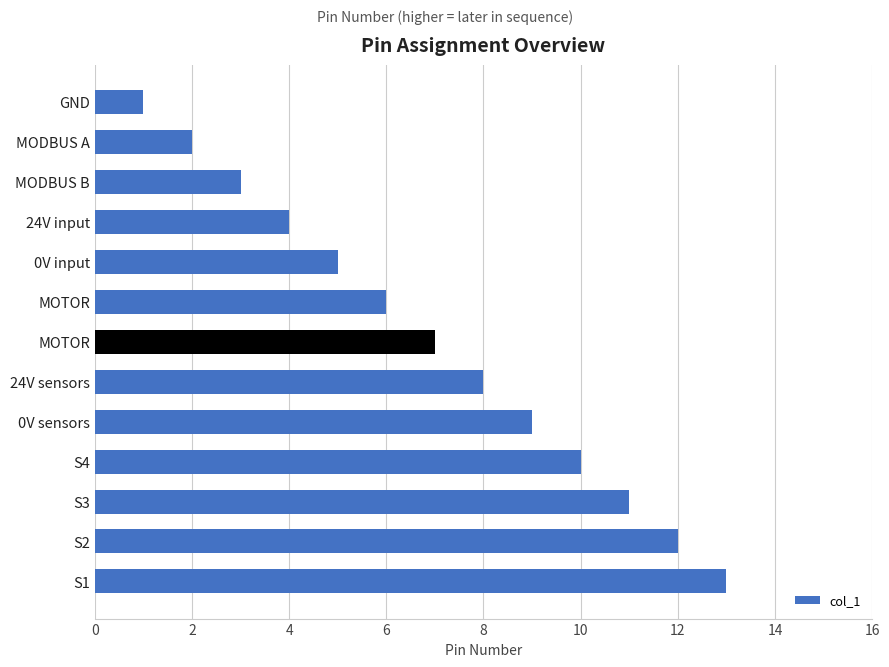

How many bars are there in total?

13